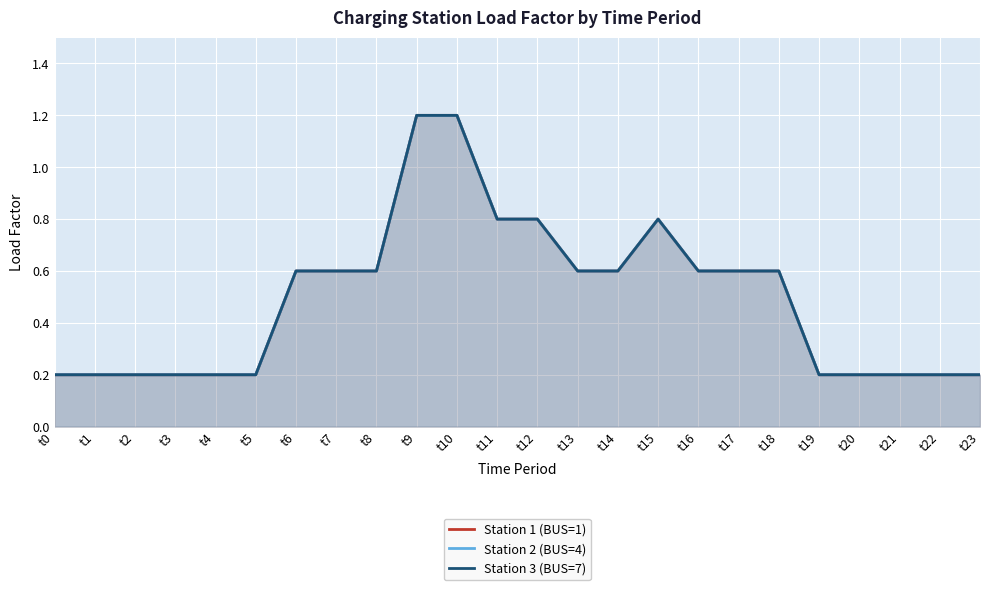

Read the Station 2 (BUS=4) value at t2.

0.2